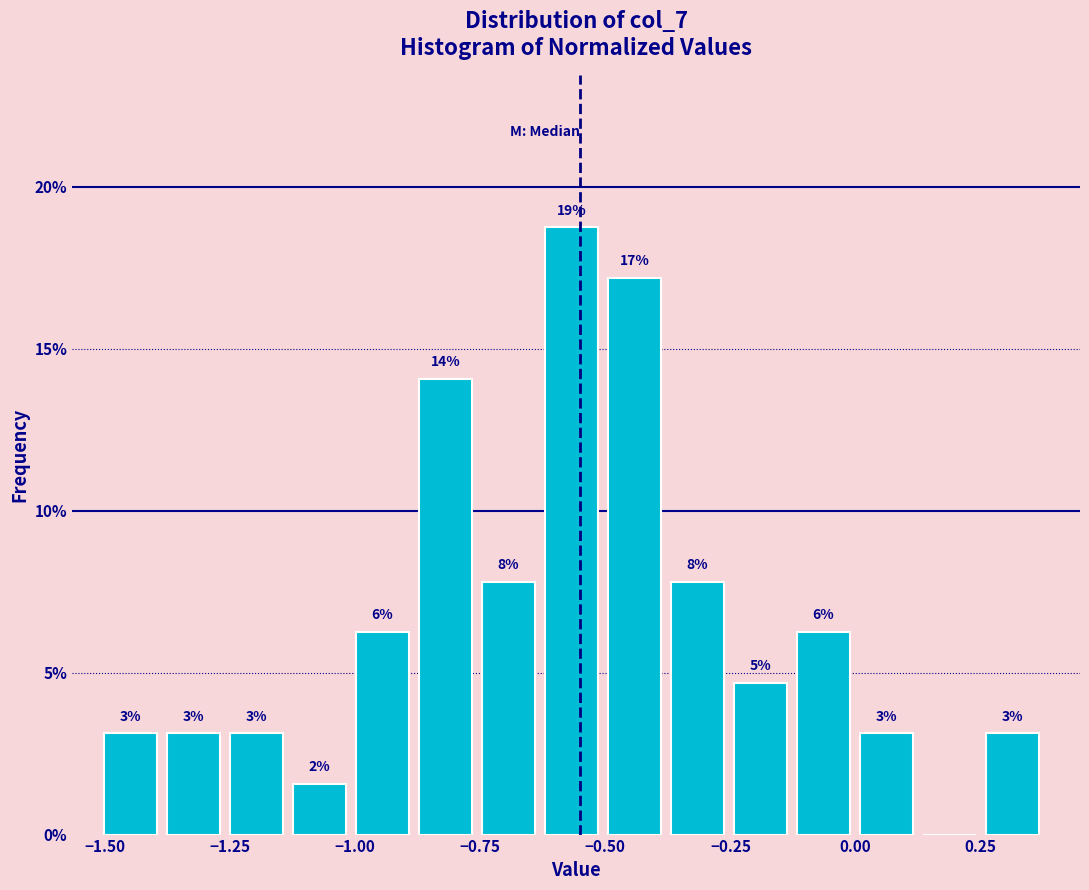

Around what value on the x-axis is the tallest bar? Give the approximate position of its centre, as read against the axis.

-0.55